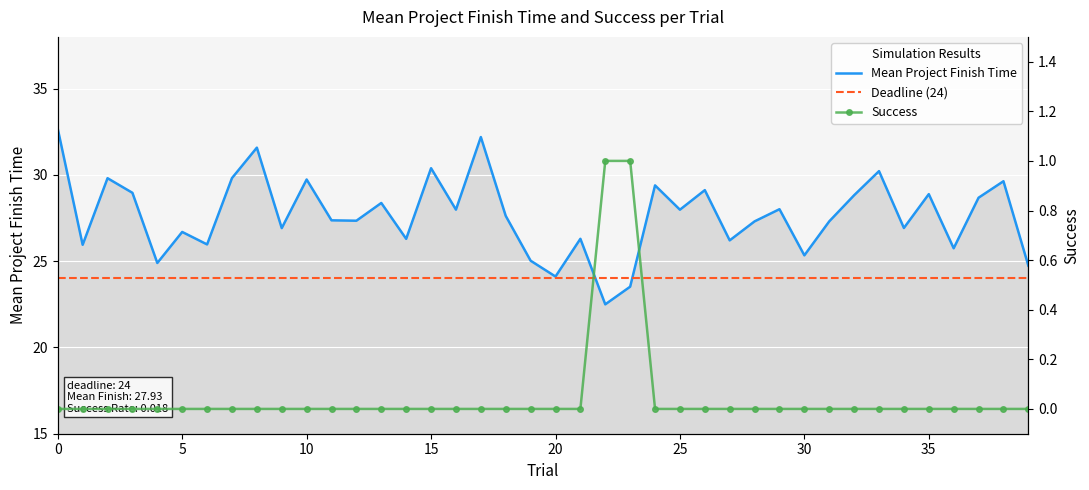

Is the value of Mean Project Finish Time at 35 greater than the value of Success at 10?

Yes